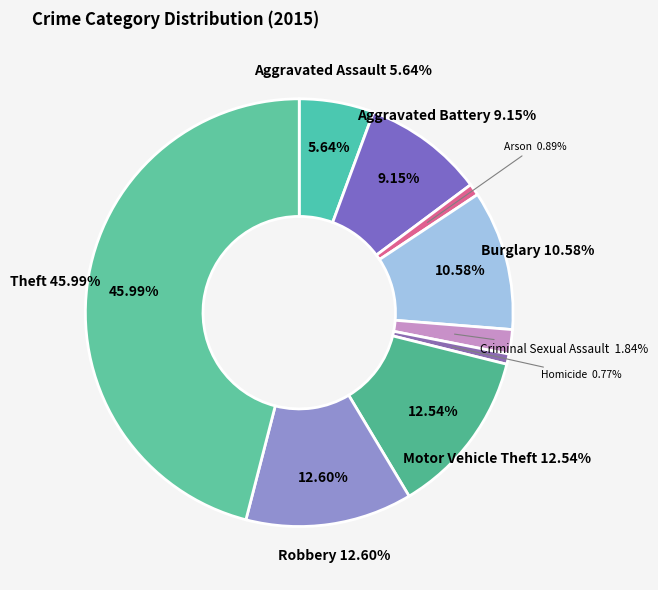

Combined, what portion of the pie is Burglary and Robbery?

23.2%